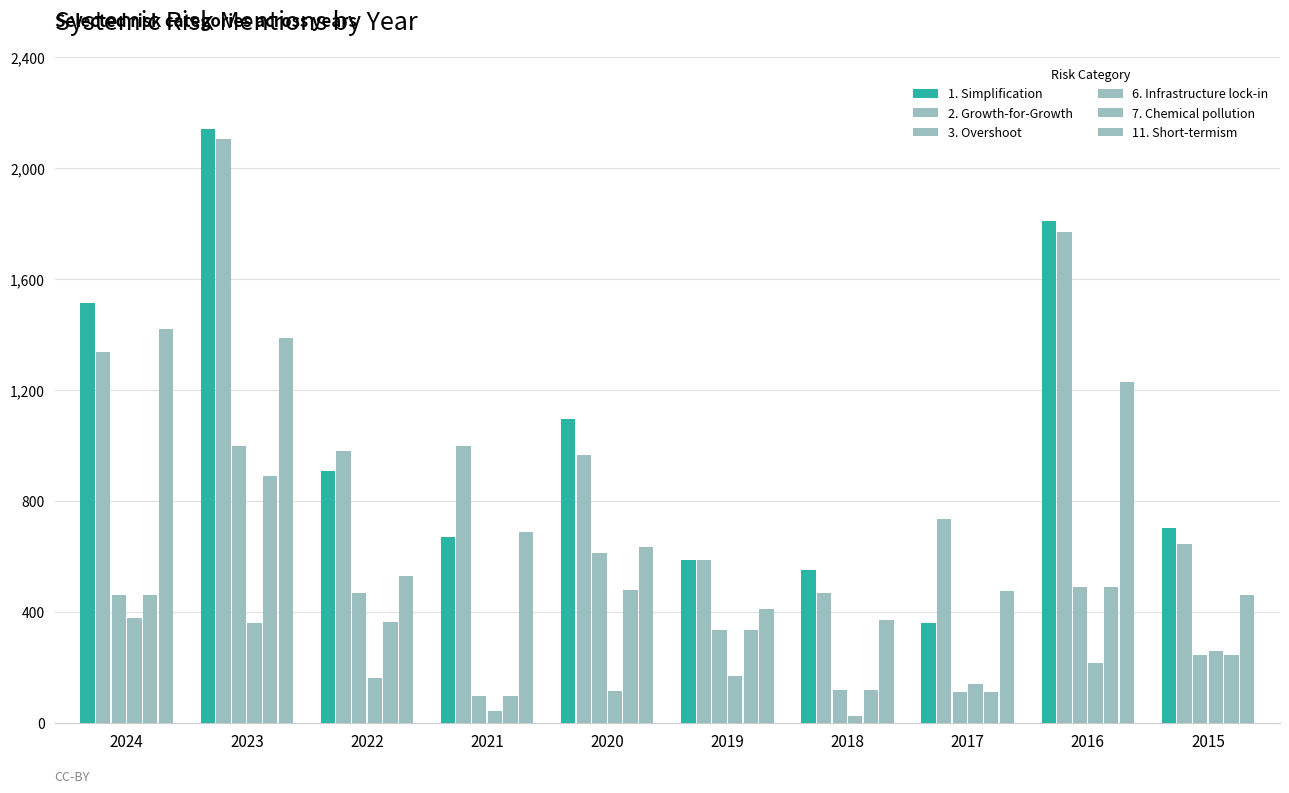

Count the number of categories in the chart.

10